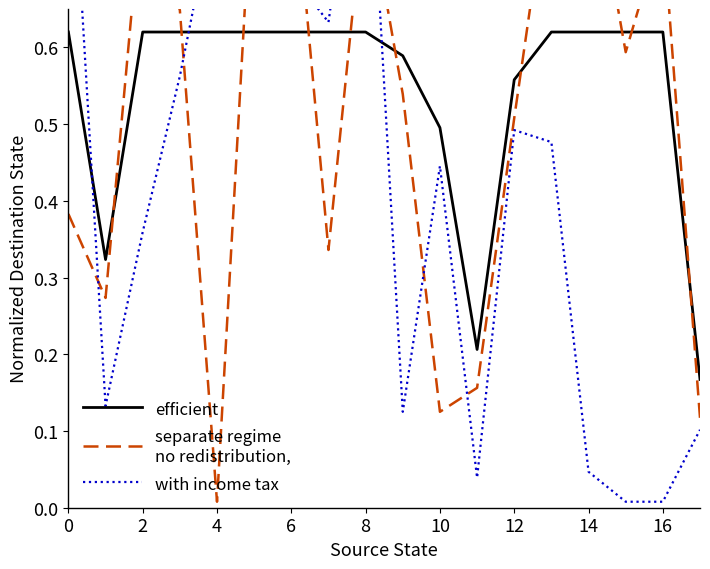

Is it true that efficient equals 0.2 at 10?

False